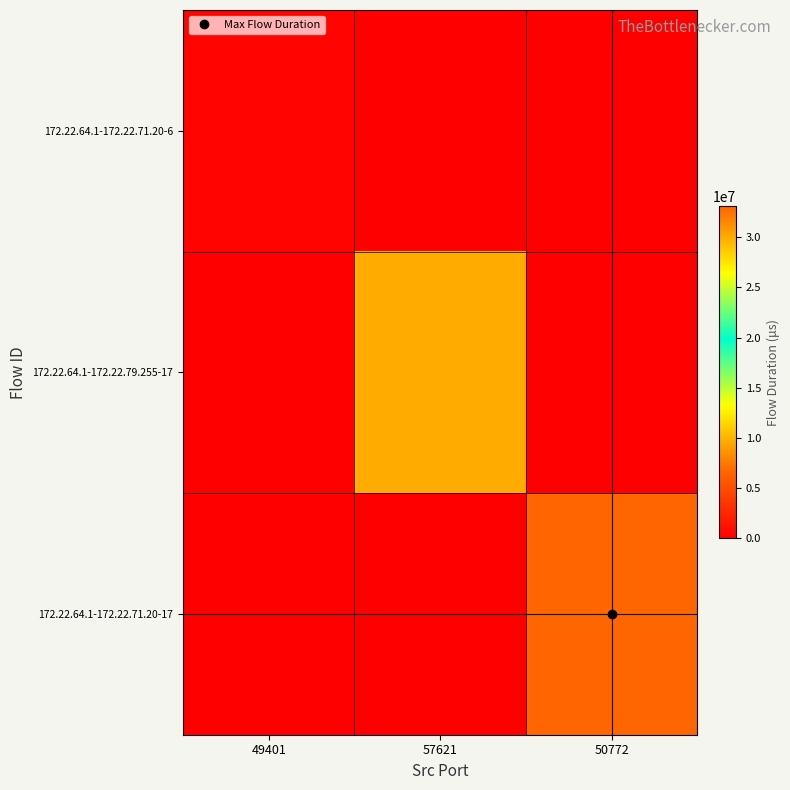

Reading left to right, extract all data points from this chart.

172.22.64.1-172.22.71.20-6: 49401=264111	57621=0	50772=0
172.22.64.1-172.22.79.255-17: 49401=0	57621=30014546	50772=0
172.22.64.1-172.22.71.20-17: 49401=0	57621=0	50772=33064040